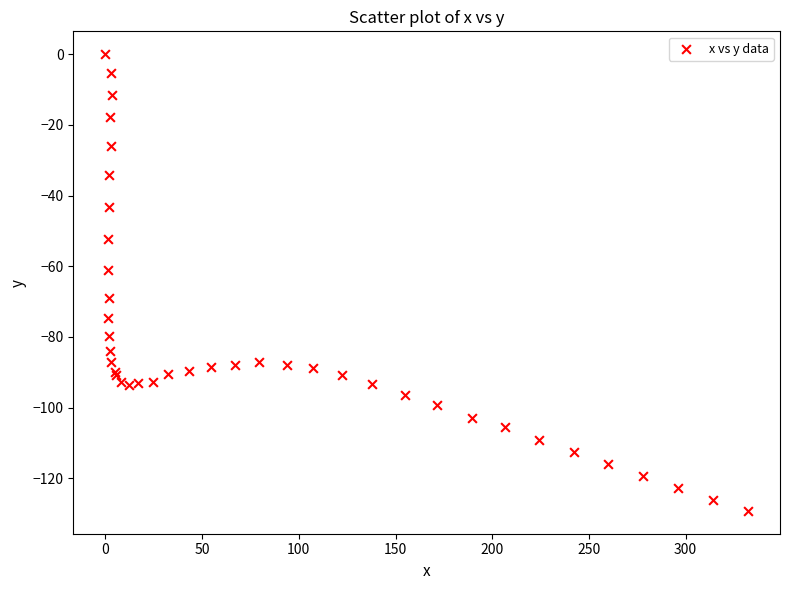

What Y value in the scatter plot is closest to -64?

-61.0